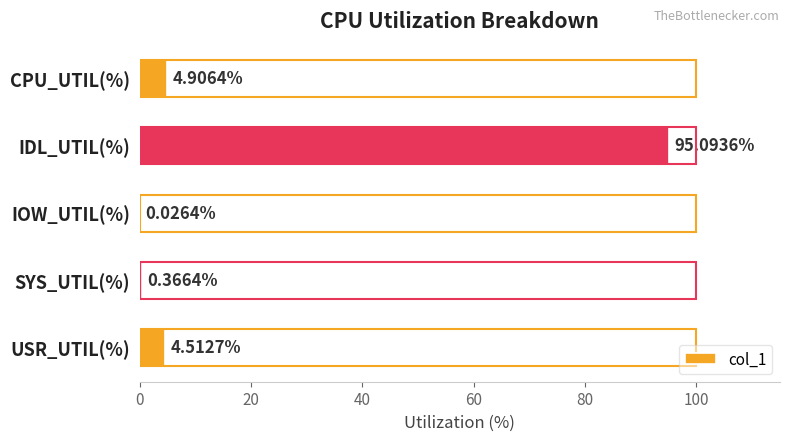

What is the change in value from USR_UTIL(%) to CPU_UTIL(%)?

+0.4